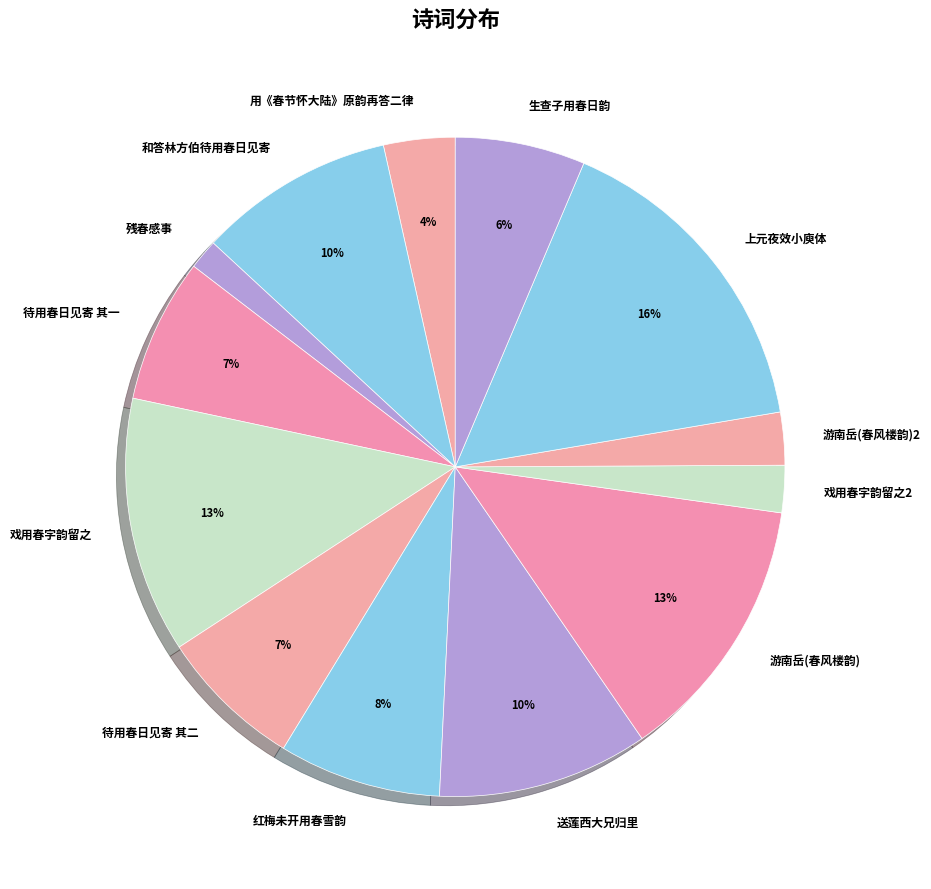

Does 待用春日见寄 其二 represent more than half of the total?

No